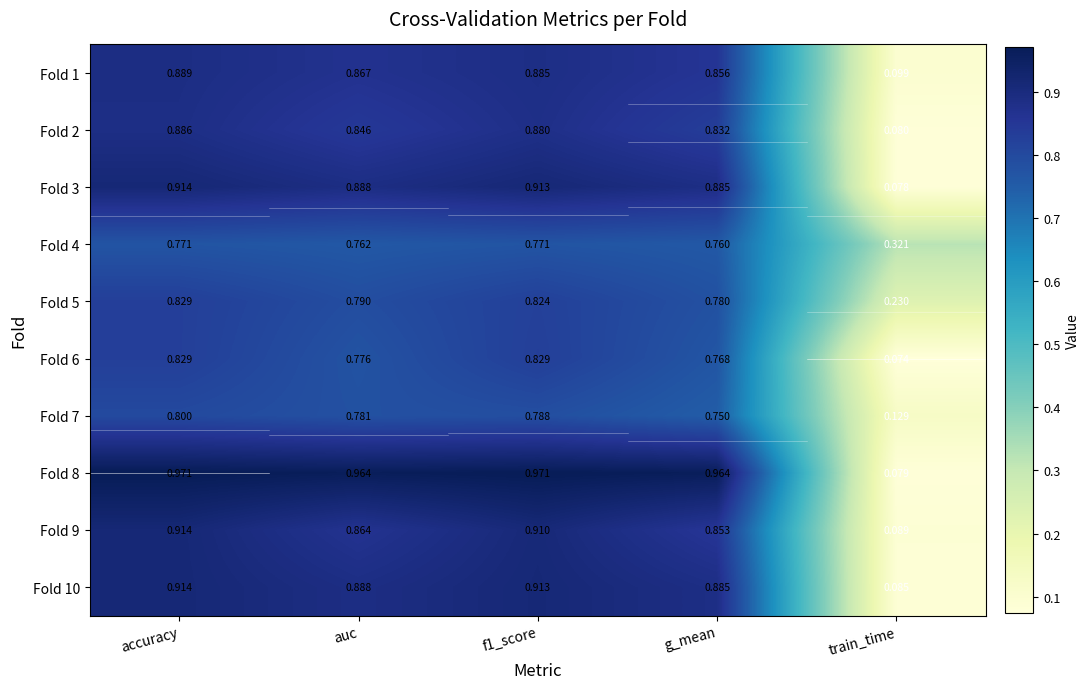

Is the value of Fold 3 at accuracy greater than the value of Fold 8 at f1_score?

No